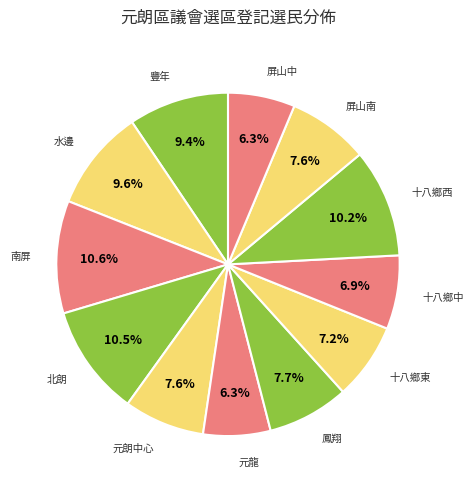

Count the number of slices in the pie.

12